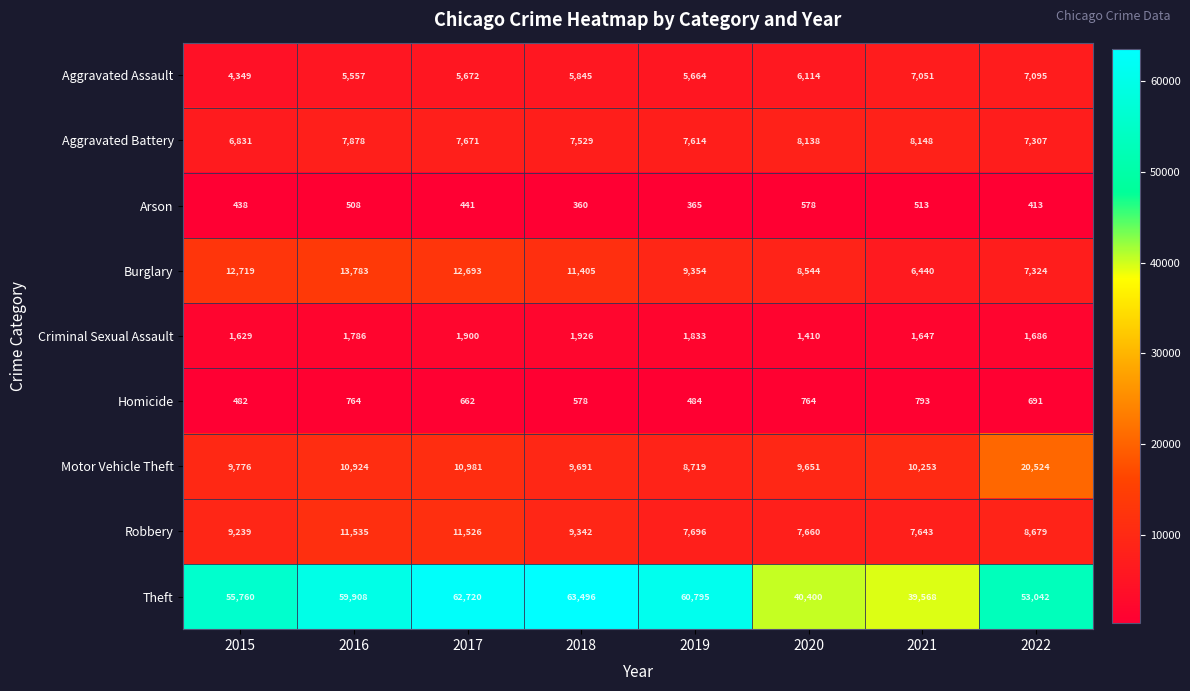

At which category is the sum across all series the highest?

2017